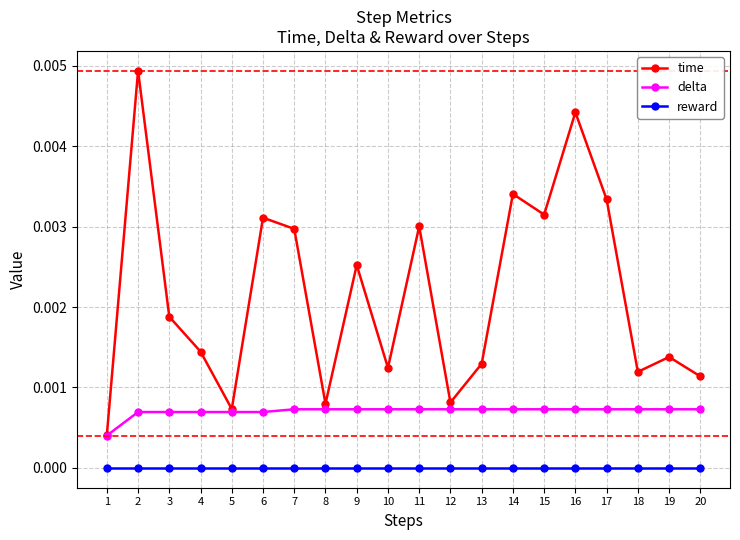

True or false: reward and delta cross at least once.

False